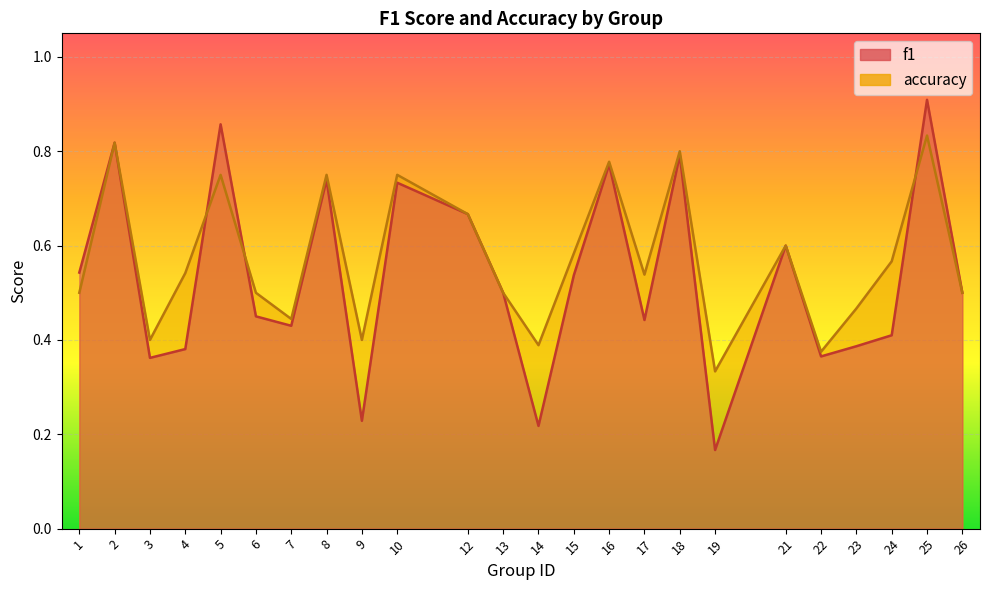

True or false: f1 has a value of 0.3 at 25.

False